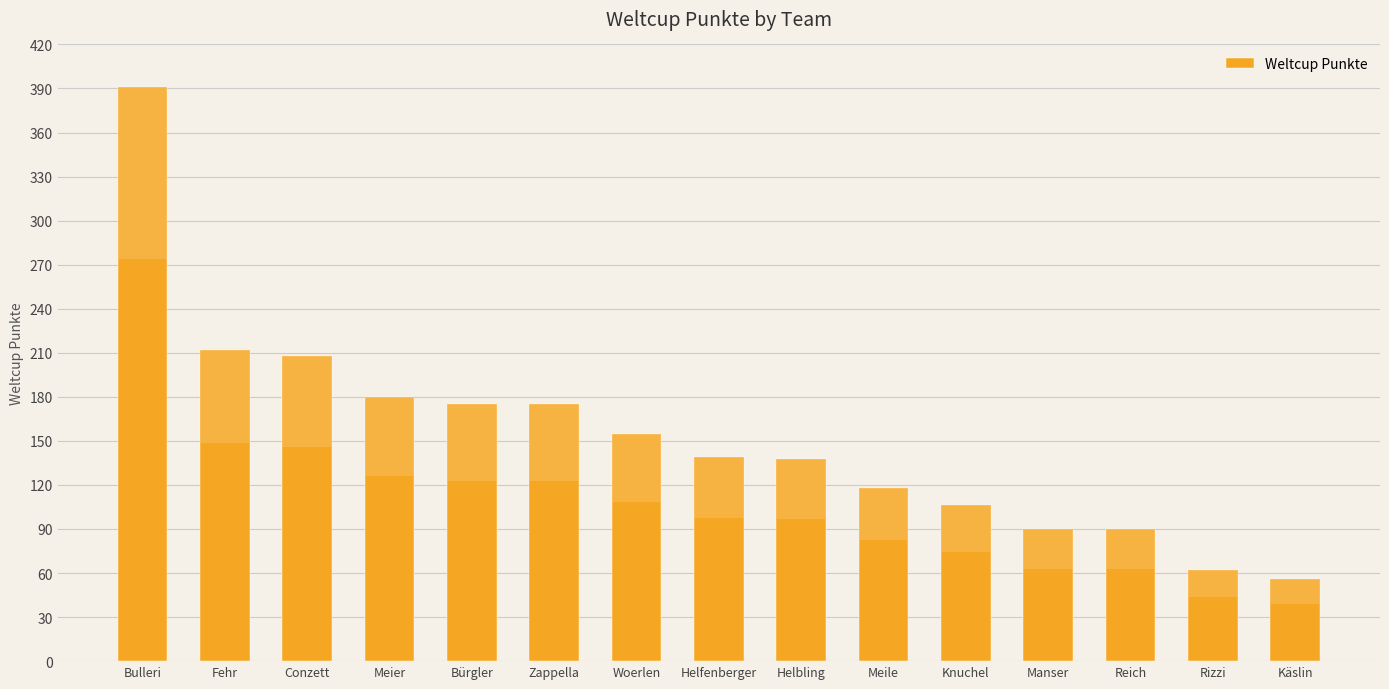

What is the label of the 13th bar from the left?

Reich